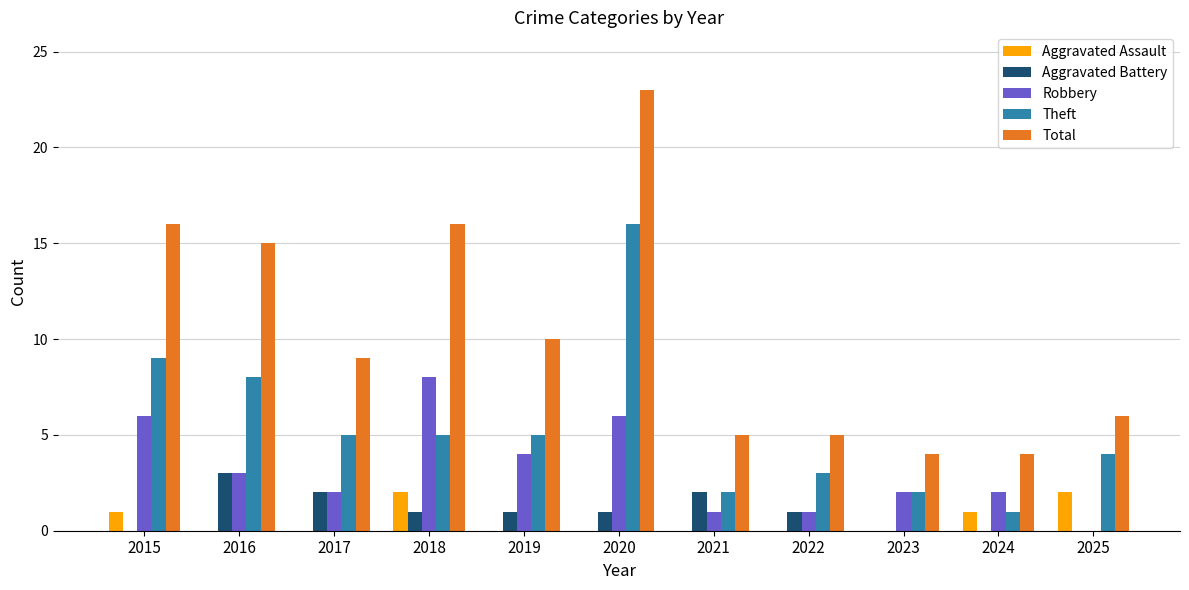

What are all the series names shown in the legend?

Aggravated Assault, Aggravated Battery, Robbery, Theft, Total